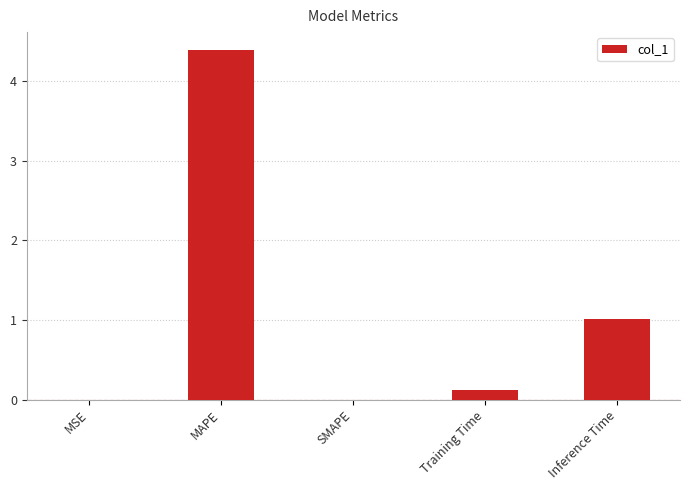

At which category does the chart reach its peak across all series?

MAPE